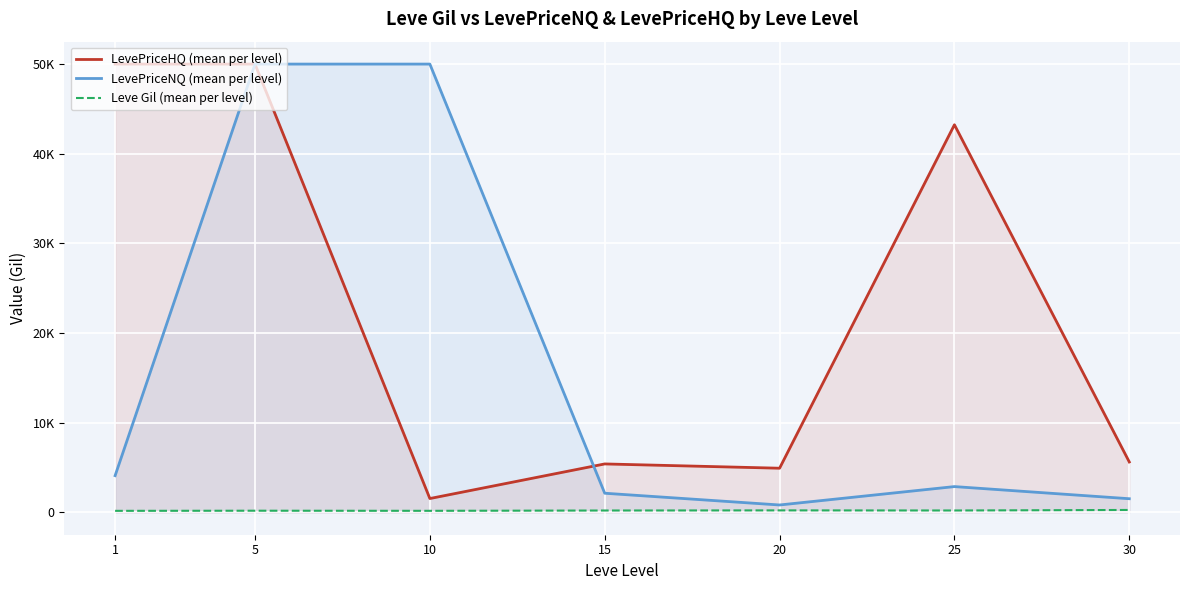

What is the total value across all series at 15?

7725.1